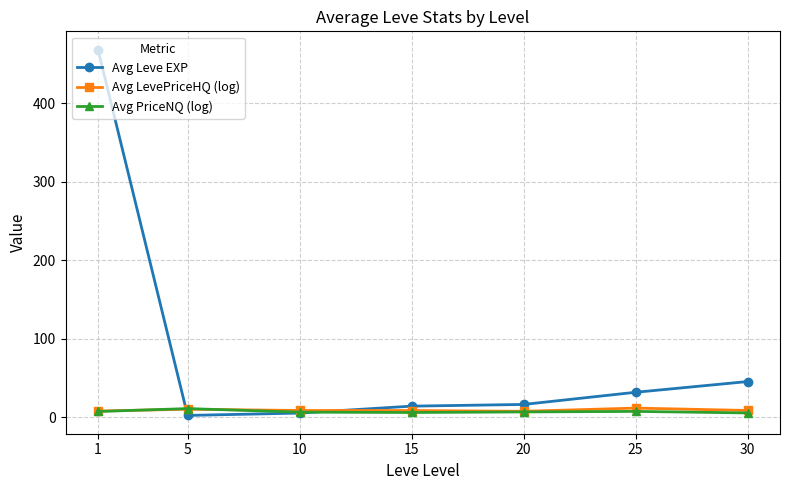

What is the difference between the maximum and second lowest values in the Avg Leve EXP series?

463.2